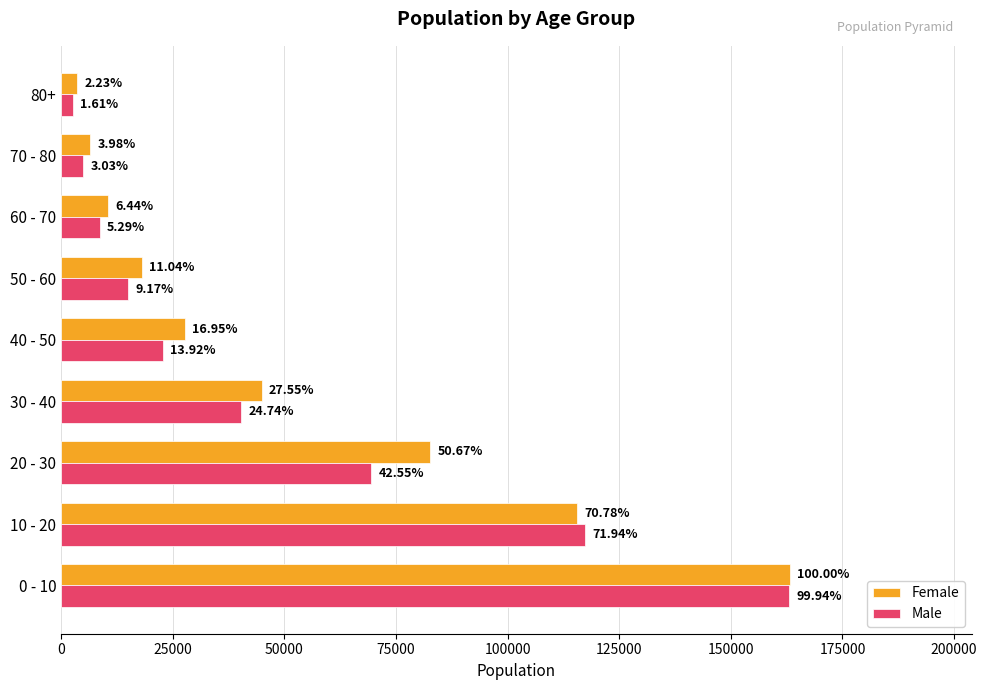

At how many categories does at least one series exceed 156271?

1